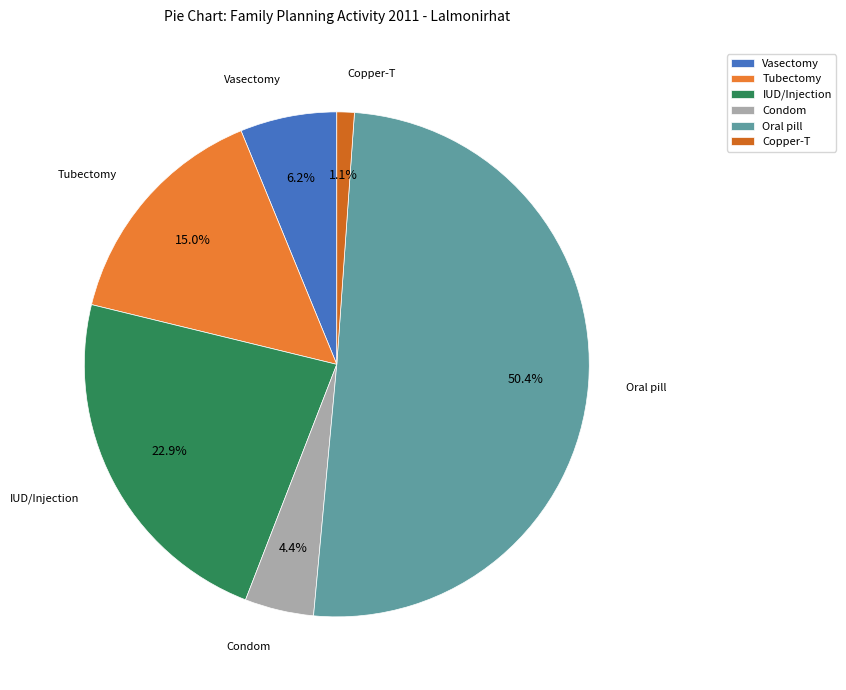

Count the number of slices in the pie.

6